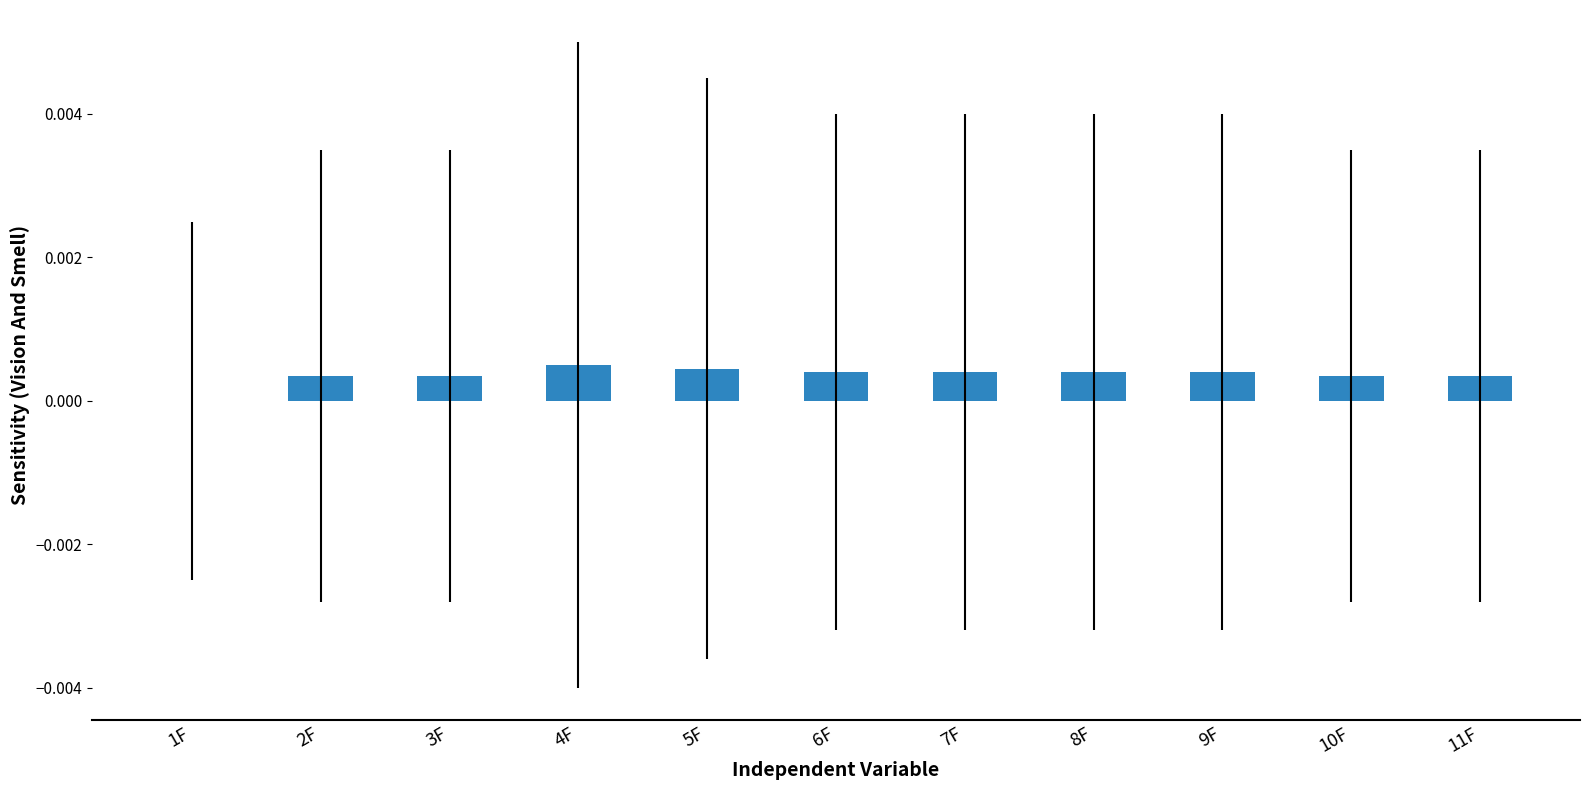

Is it true that the value at 9F is 0.0?

True